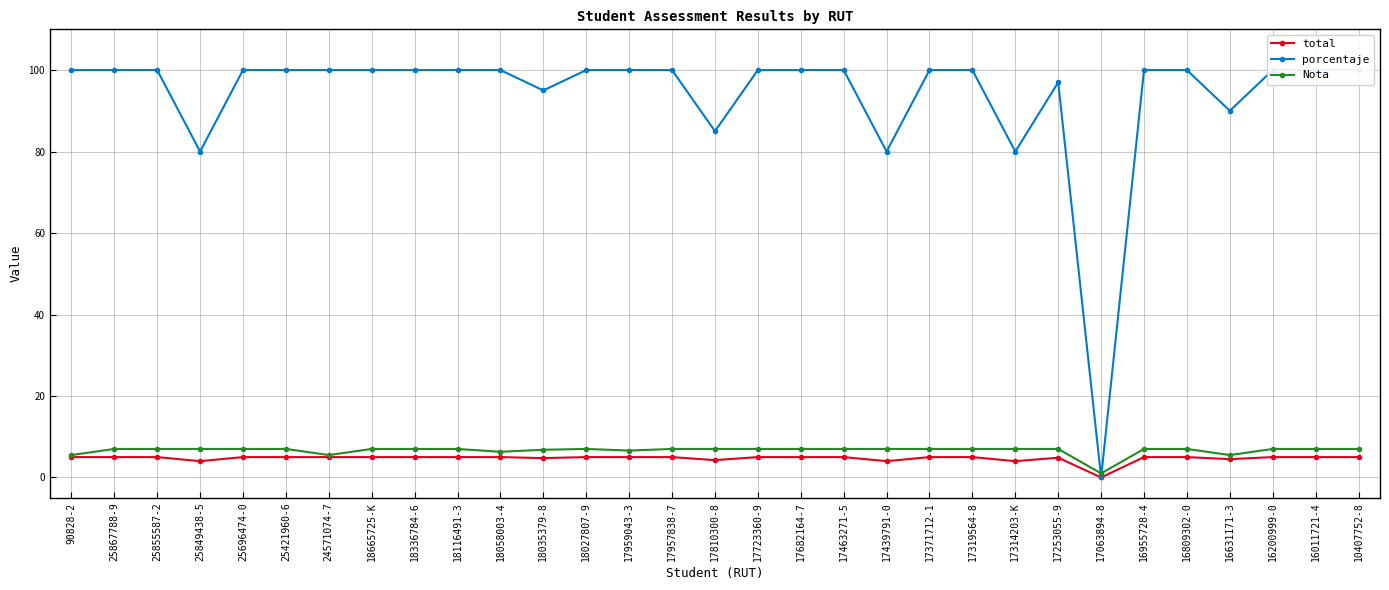

Does the chart display data point markers on the line(s)?

Yes